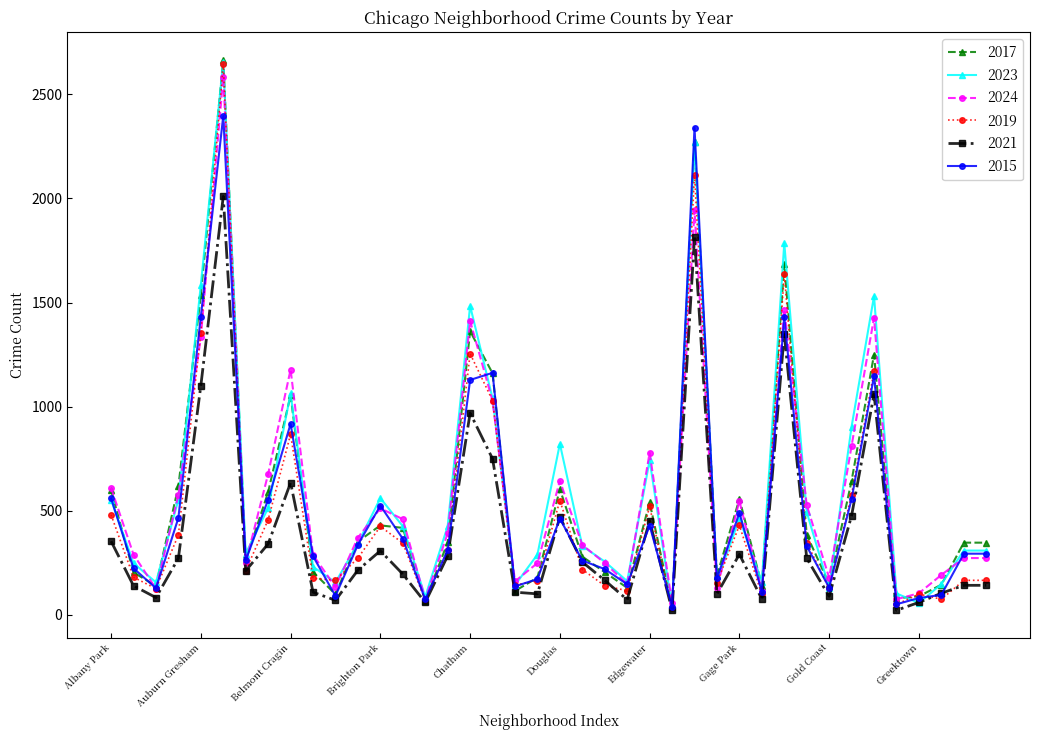

How many series are shown in this chart?

6